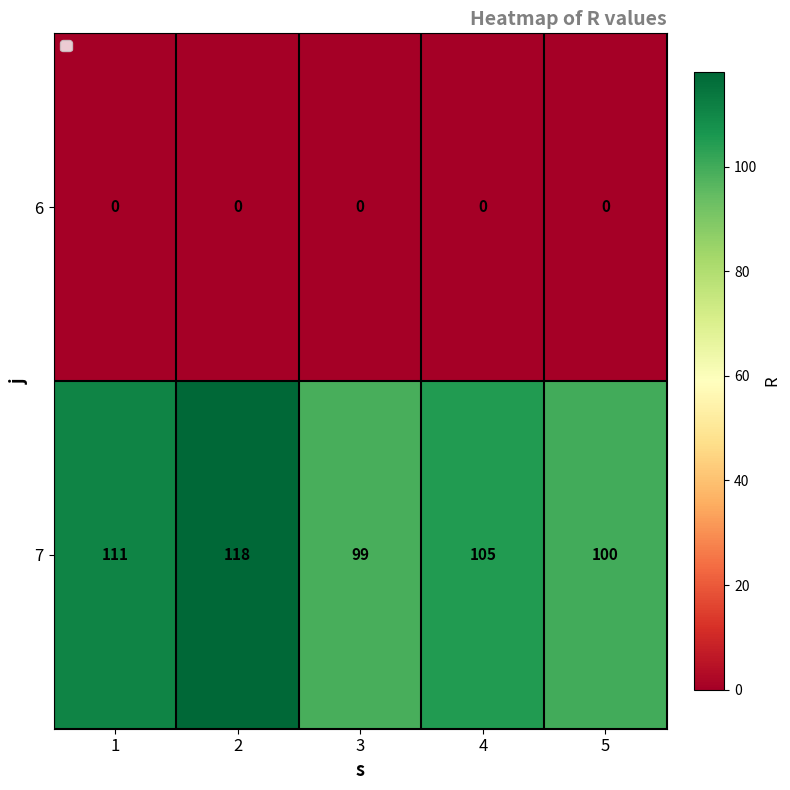

The value of 7 at 1 is 191. True or false?

False